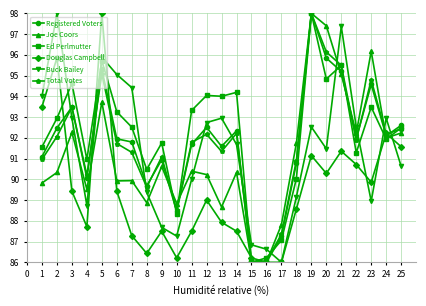

True or false: Buck Bailey has a value of 56.0 at 22.

False